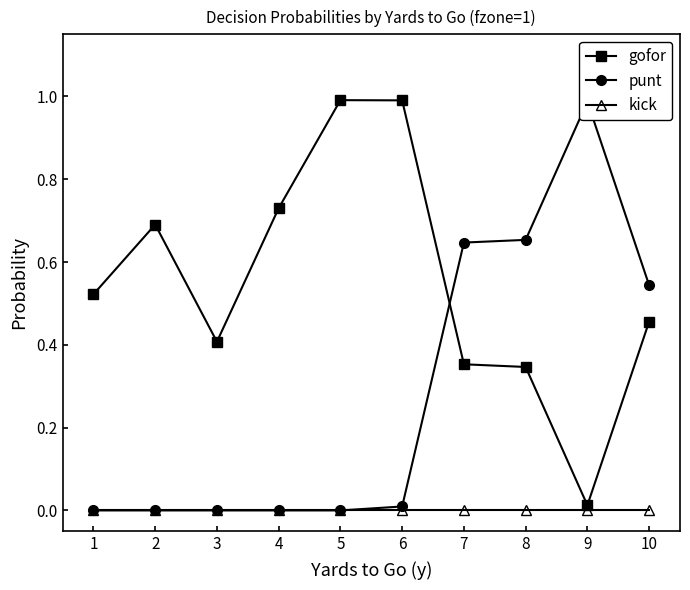

Is it true that punt equals 0.0 at 3?

True